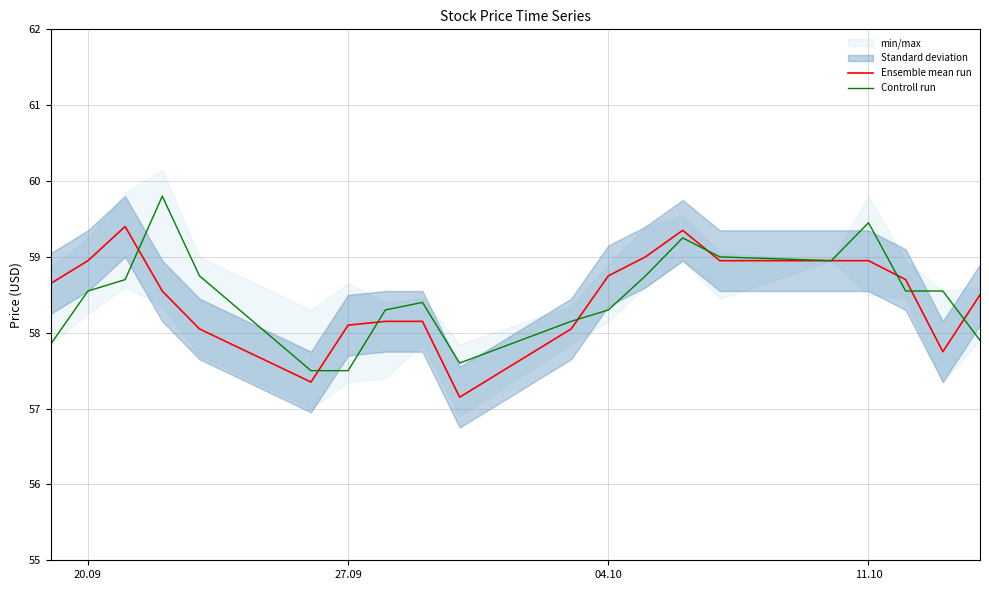

In Controll run, how many points are higher than both neighbors (excluding endpoints)?

4